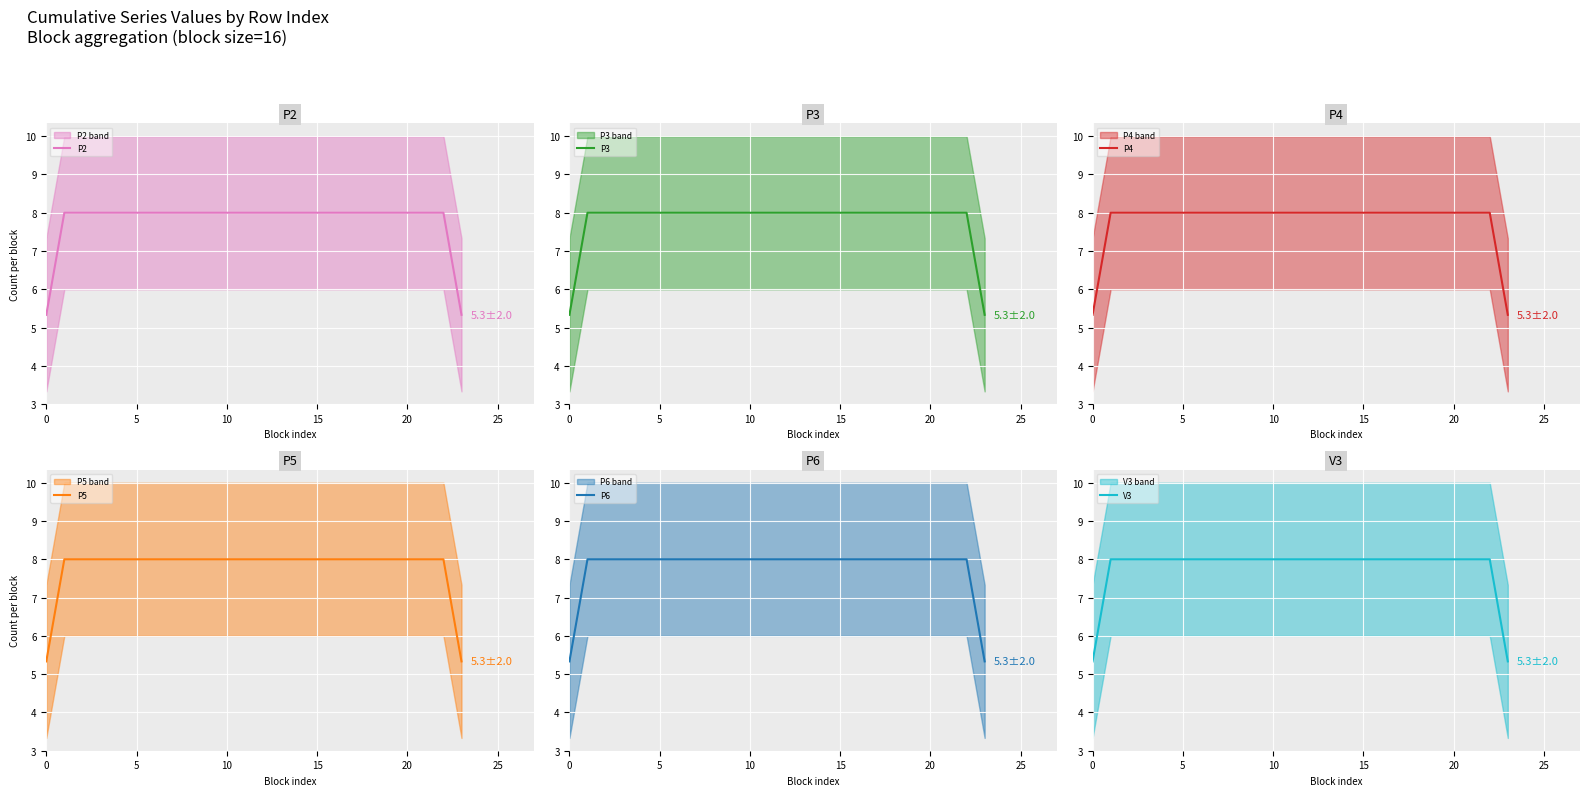

True or false: P2 and V3 cross at least once.

False